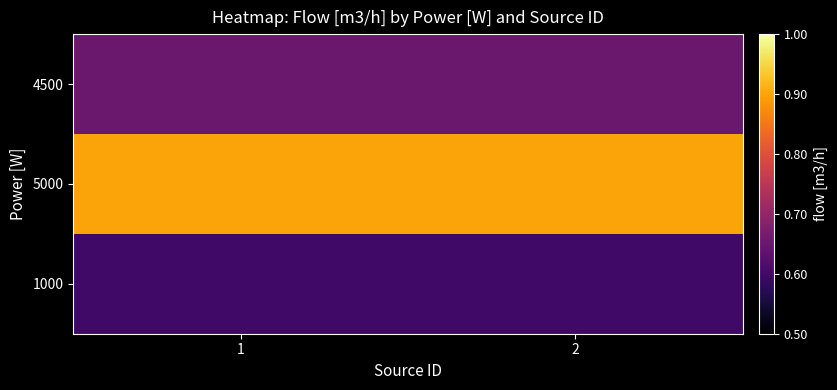

What is the total value across all series at 2?

2.1